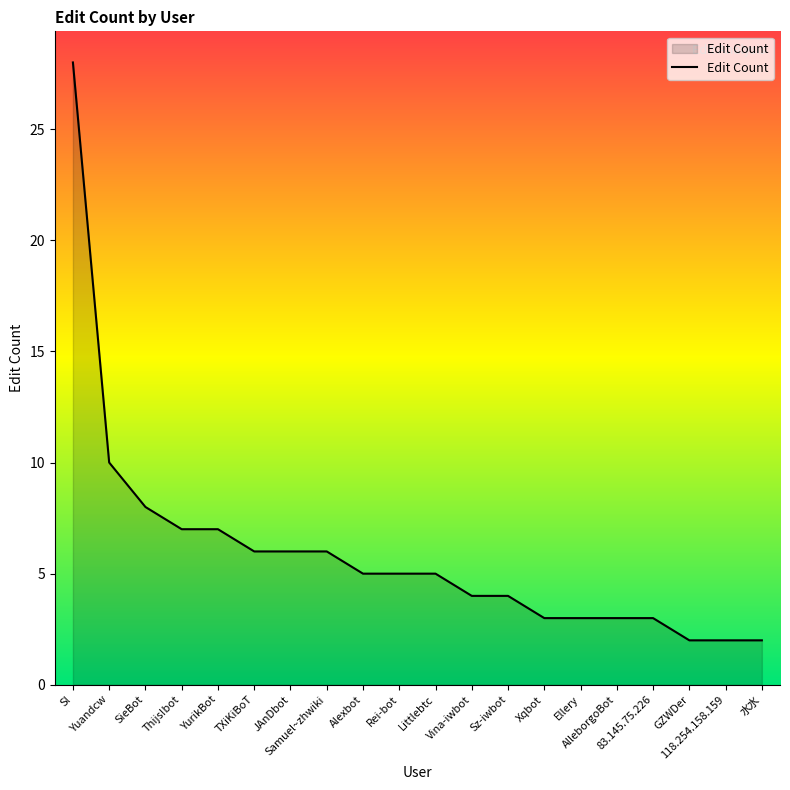

Count the number of data series in this chart.

1